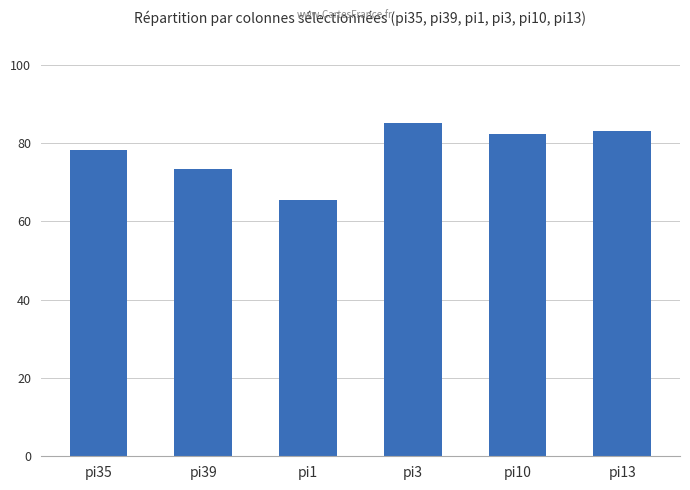

Are the bars grouped side by side (vs. stacked)?

No